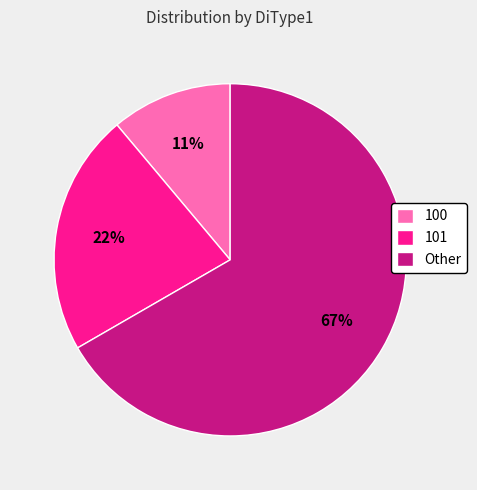

To the nearest percent, what is the difference between the largest and smallest slice percentages?

56%